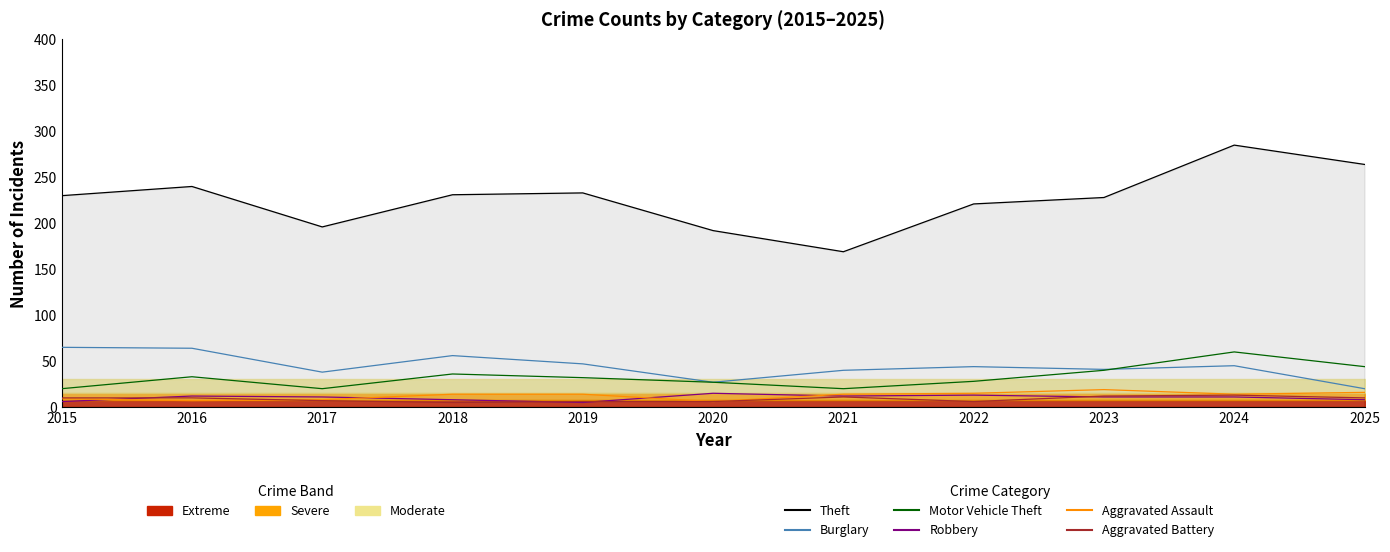

Does the chart have visible grid lines?

No